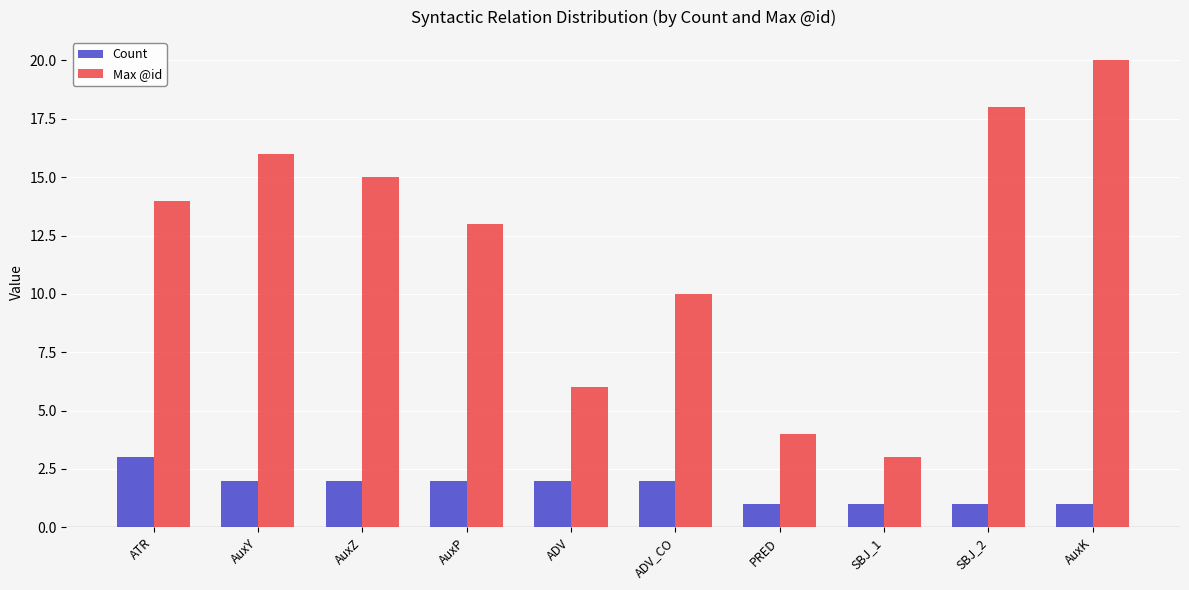

Which series has the widest spread of values?

Max @id